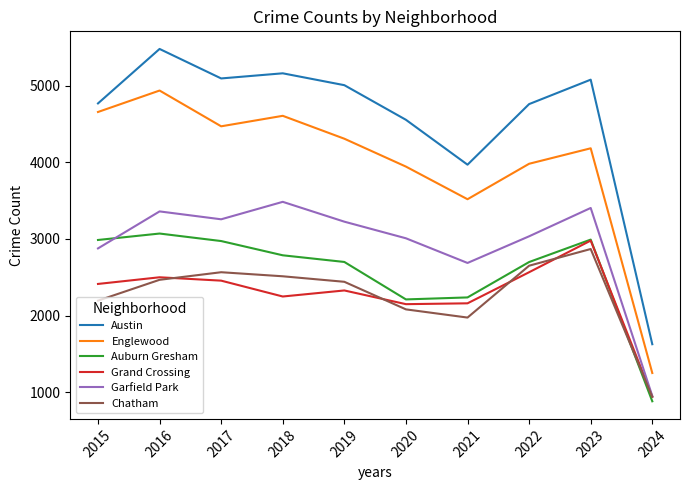

Which label corresponds to the smallest value in the chart?

2024